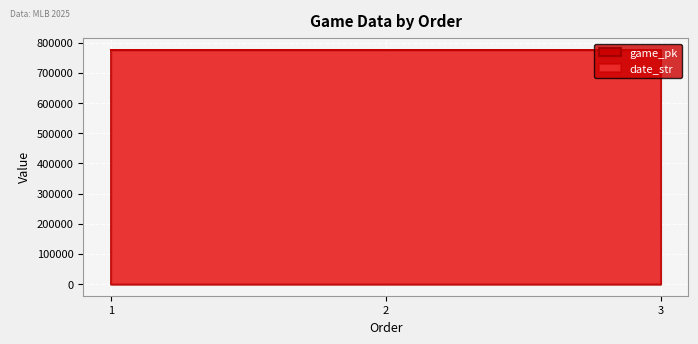

The game_pk series shows 776858.0 at 2. True or false?

True